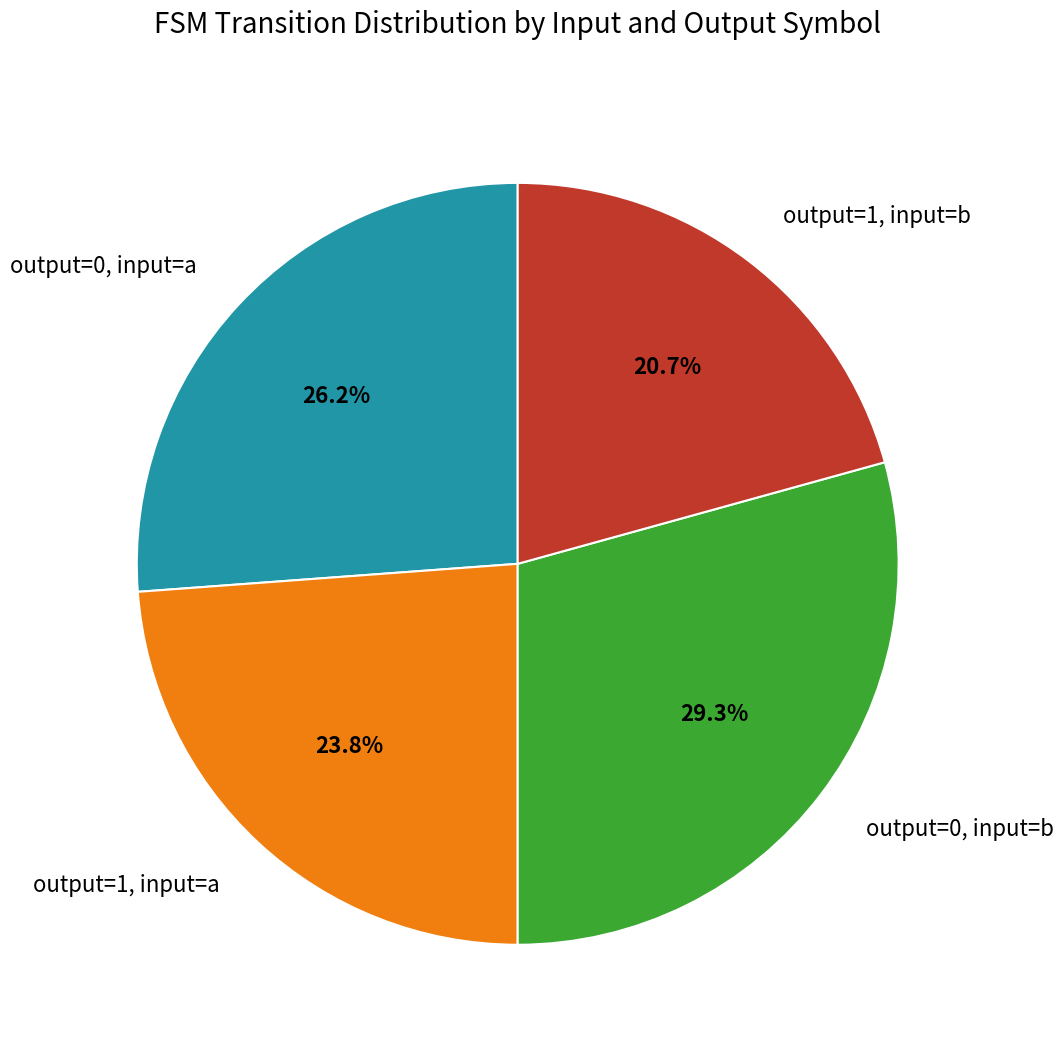

What is the ratio of the value at output=0, input=b to the value at output=1, input=b?

1.4